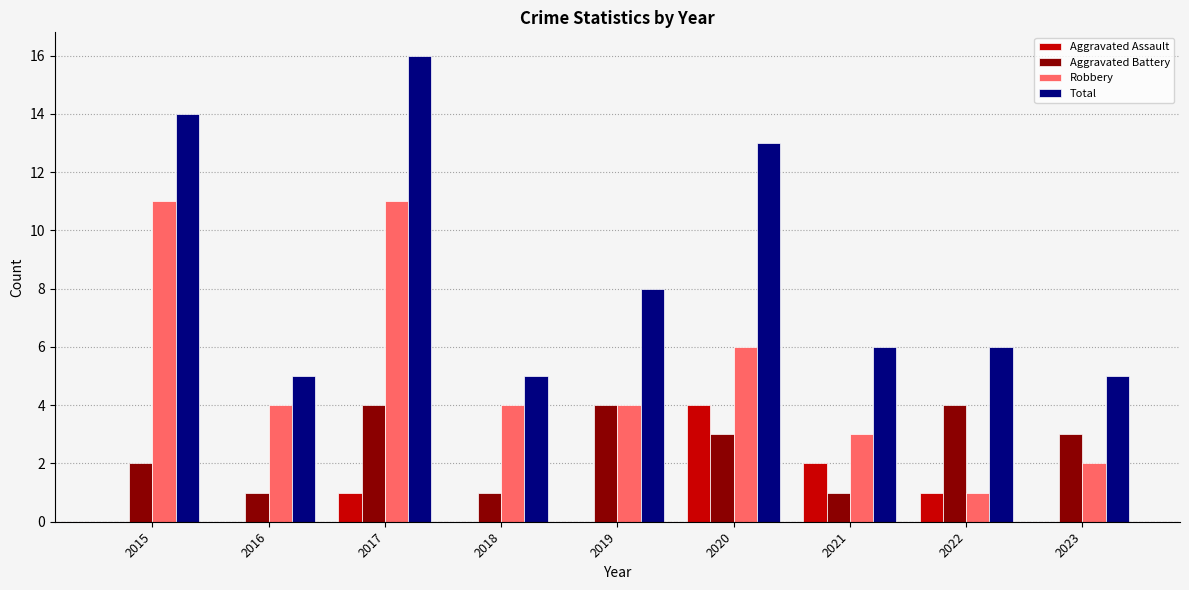

What is the sum of all Aggravated Battery values?

23